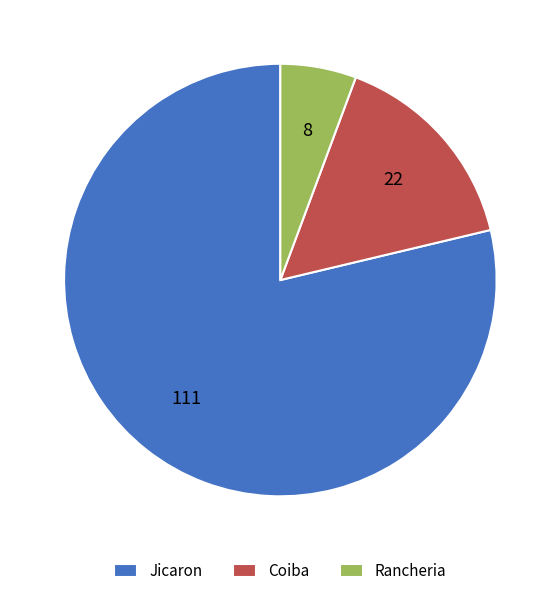

Which category accounts for the majority?

Jicaron